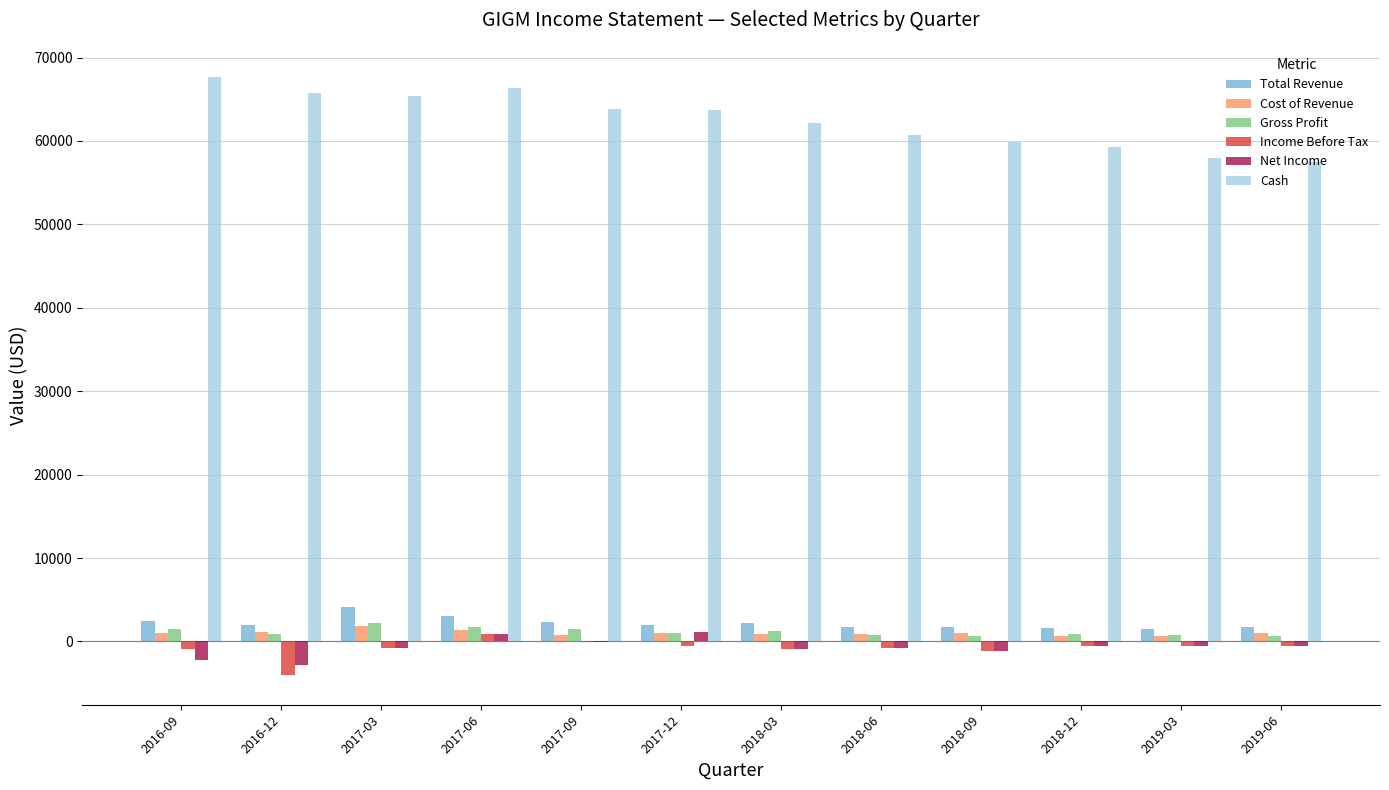

Is the value of Gross Profit at 2018-06 greater than the value of Cash at 2017-12?

No